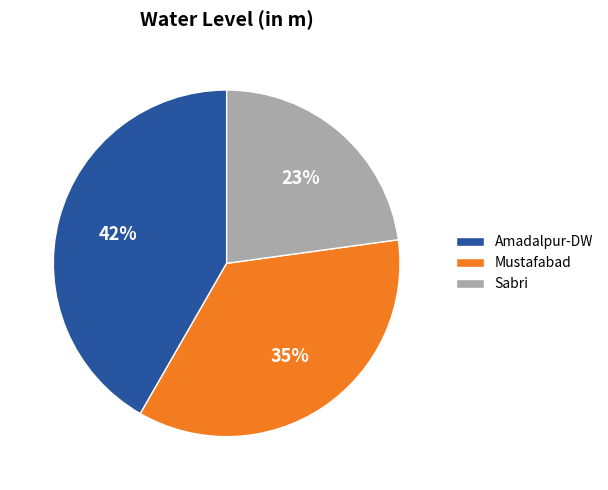

What percentage is the Amadalpur-DW slice, to the nearest percent?

42%